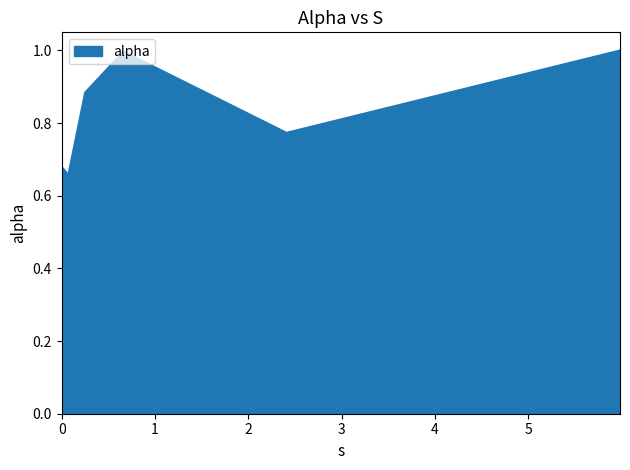

What is the maximum value shown in the chart?

1.0